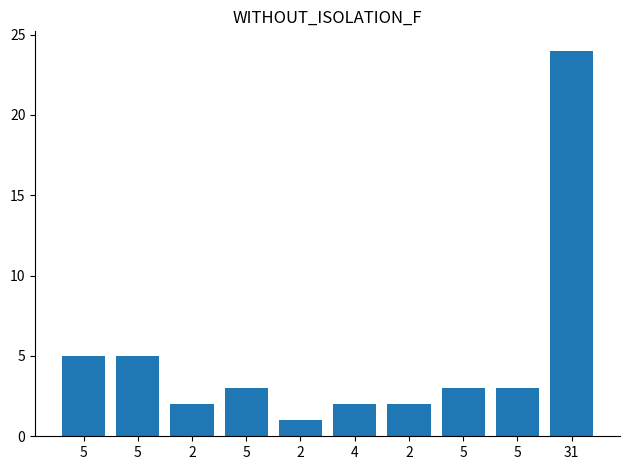

What is the label of the 1st bar from the left?

5